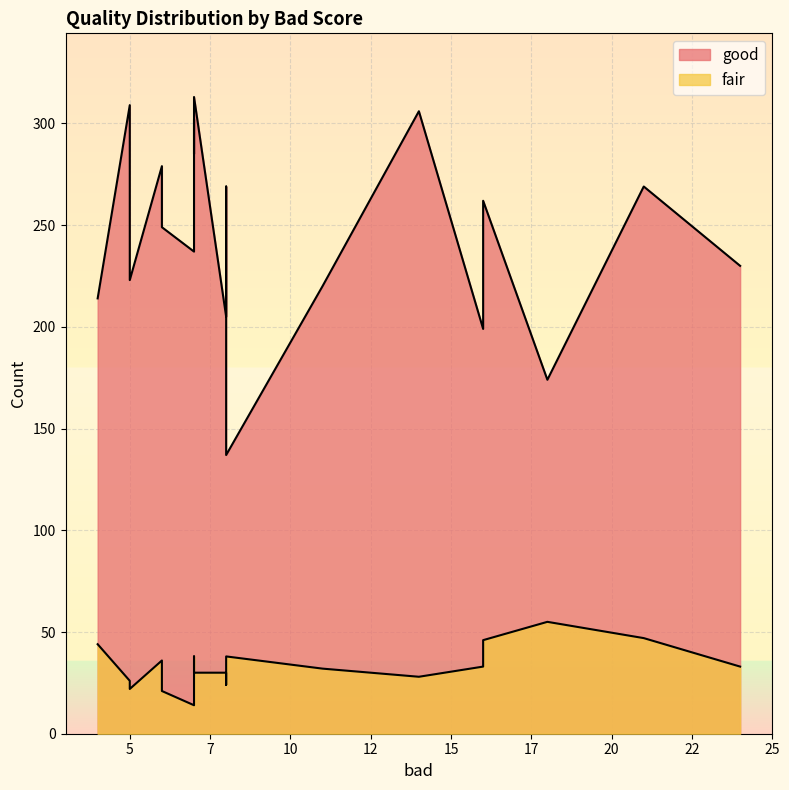

True or false: fair and good cross at least once.

False